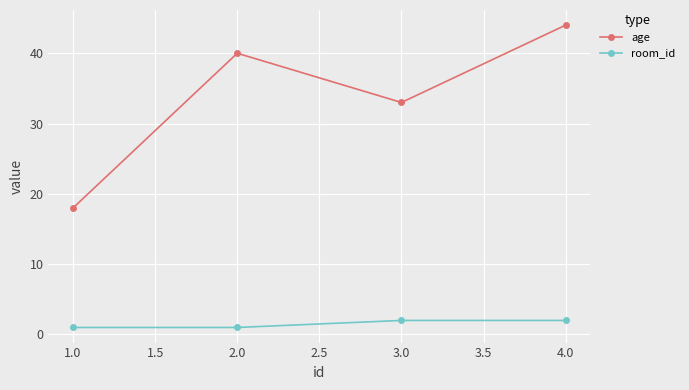

Reading left to right, transcribe all the data shown in this chart.

age: 1.0=18	2.0=40	3.0=33	4.0=44
room_id: 1.0=1	2.0=1	3.0=2	4.0=2